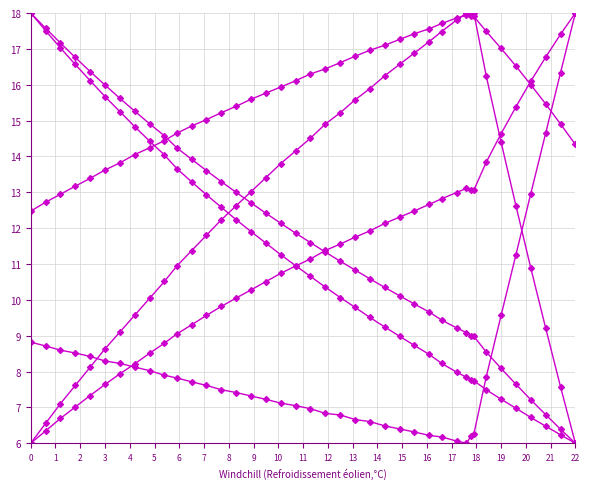

What is the maximum value for TiO2?

18.0